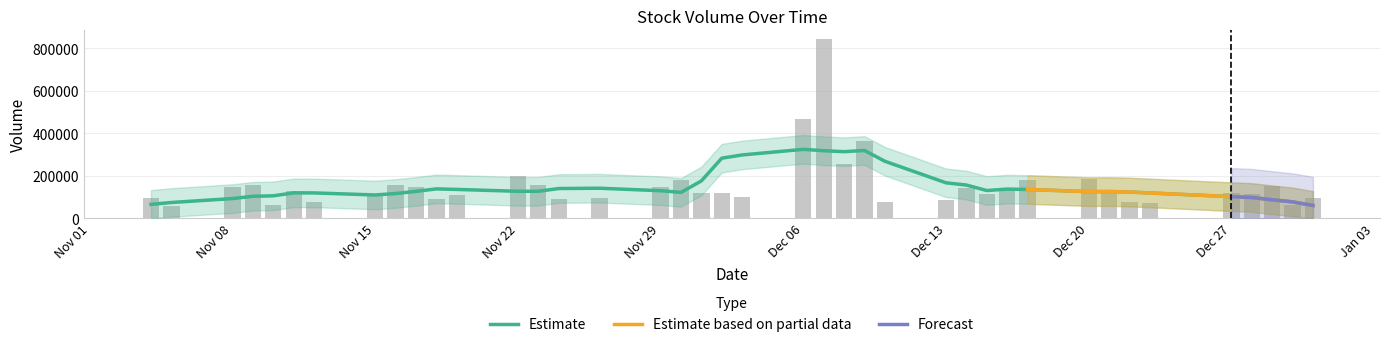

Reading right to left, what are all the values shown in this chart?

39=93055	38=57352	37=149020	36=157612	35=62547	34=129614	33=74522	32=108867	31=154989	30=147479	29=89383	28=110539	27=200457	26=156660	25=91026	24=93392	23=147028	22=181026	21=120111	20=119036	19=101186	18=469138	17=842873	16=254073	15=365671	14=74912	13=87159	12=141533	11=113566	10=131809	9=180088	8=184992	7=122048	6=74822	5=69674	4=116982	3=115941	2=149565	1=62369	0=94685